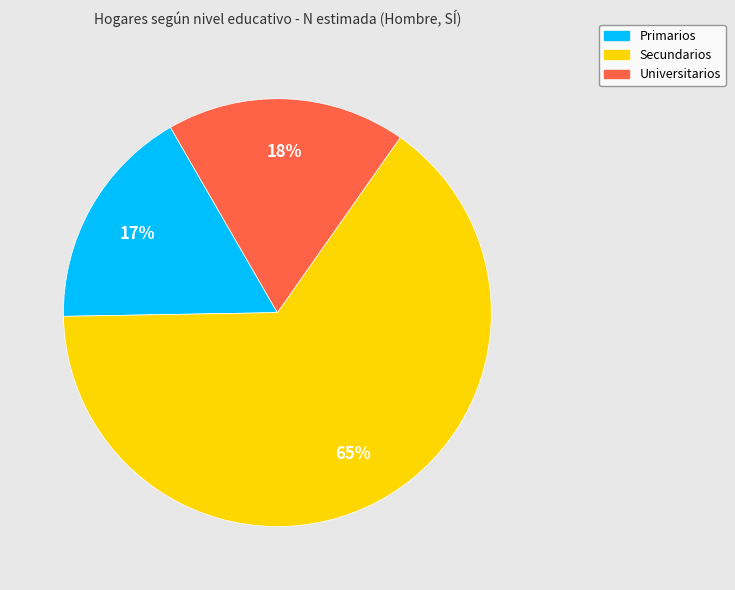

Rank the categories by value from highest to lowest.

Secundarios, Universitarios, Primarios